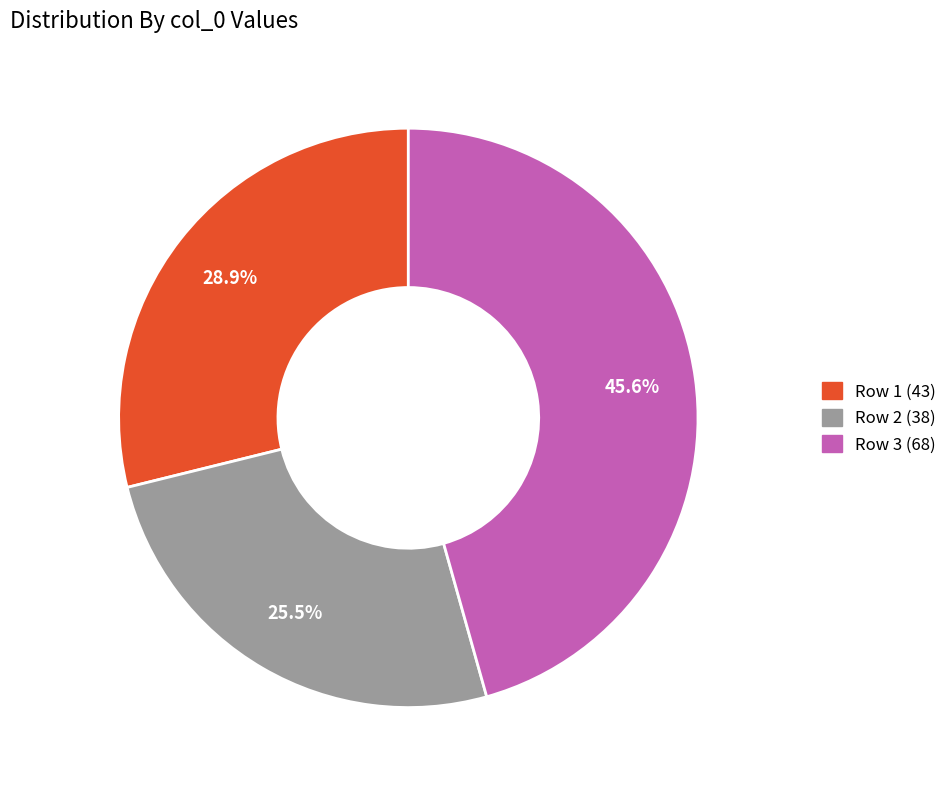

Count the number of slices in the pie.

3